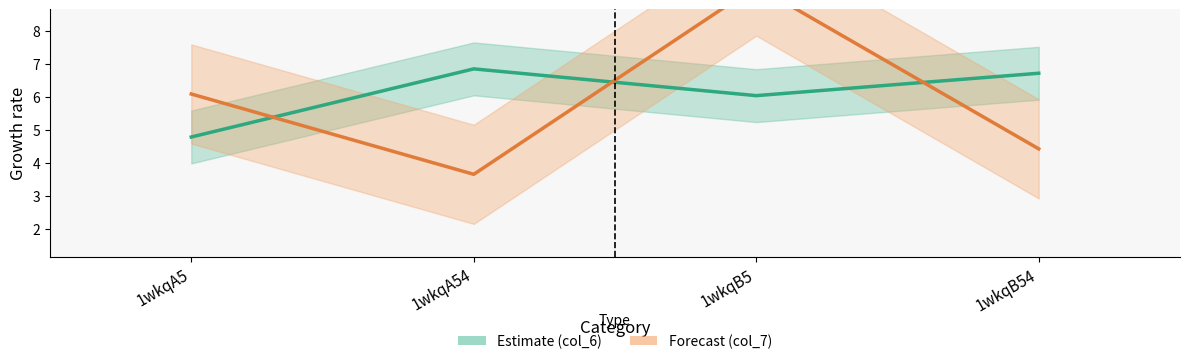

What position from the right is 1wkqB5?

2